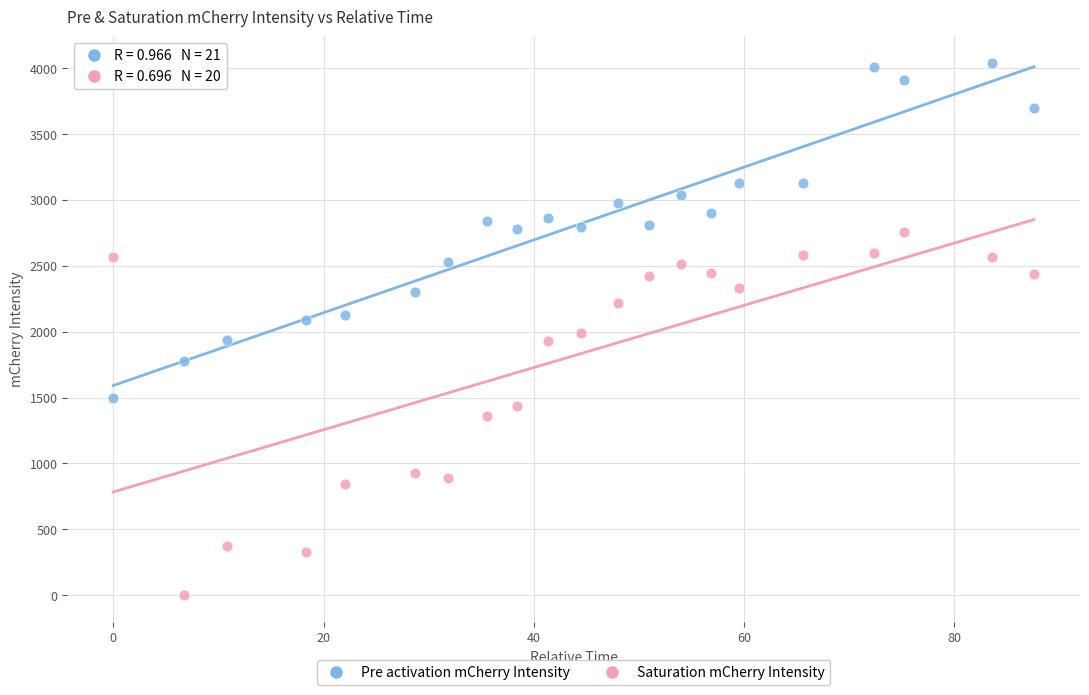

Which series reaches the minimum Y coordinate?

Saturation mCherry Intensity